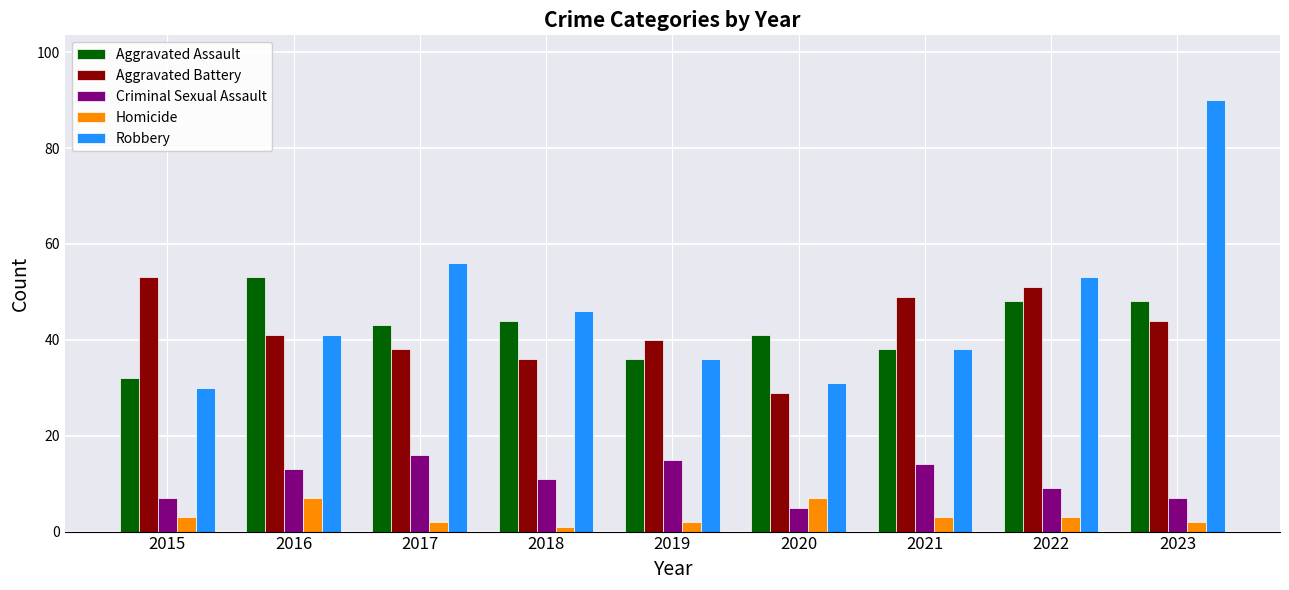

Which series has the widest spread of values?

Robbery